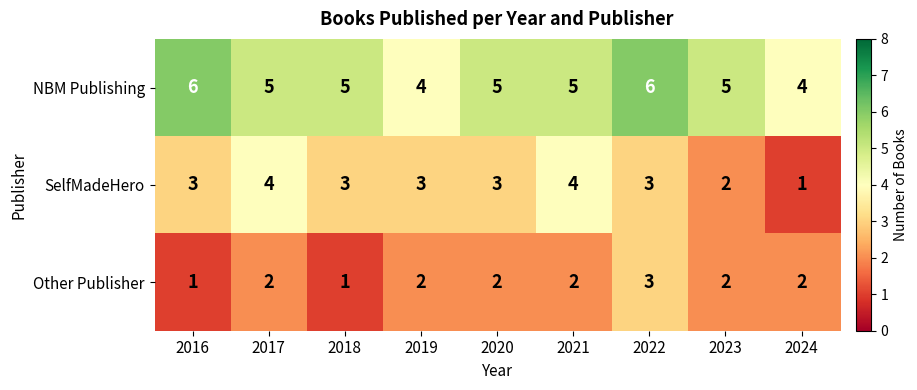

Rank the series by their maximum value, from lowest to highest.

Other Publisher, SelfMadeHero, NBM Publishing